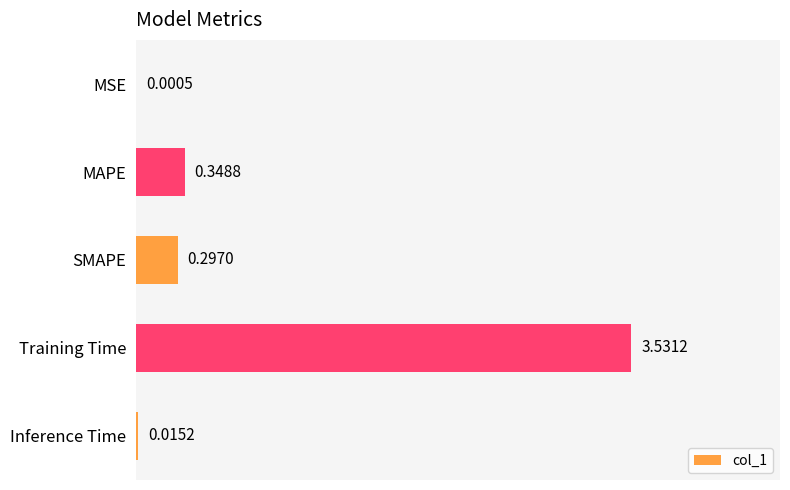

Between Training Time and MSE, which is larger?

Training Time